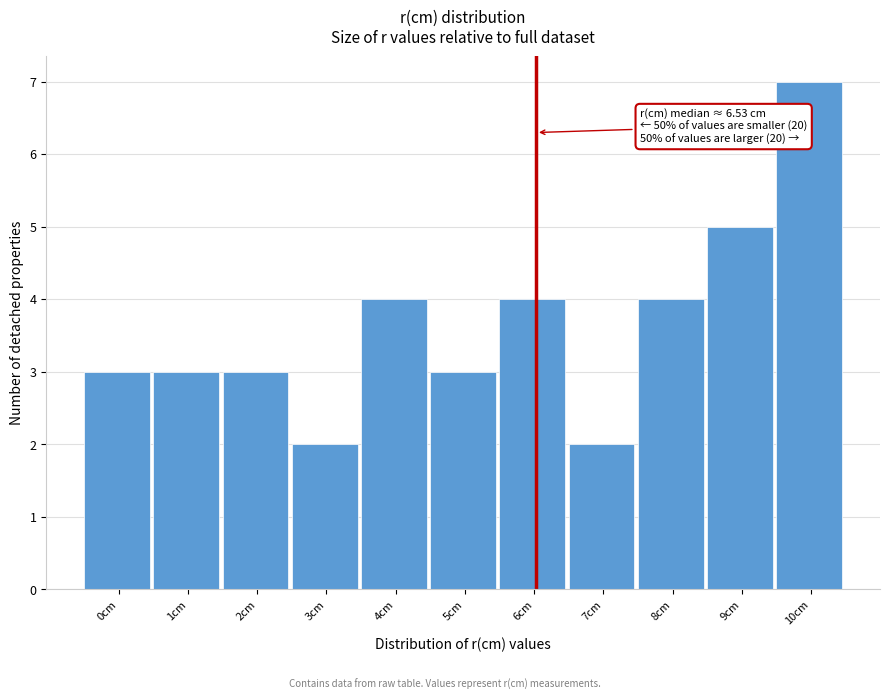

Reading left to right, extract all data points from this chart.

0cm=3	1cm=3	2cm=3	3cm=2	4cm=4	5cm=3	6cm=4	7cm=2	8cm=4	9cm=5	10cm=7